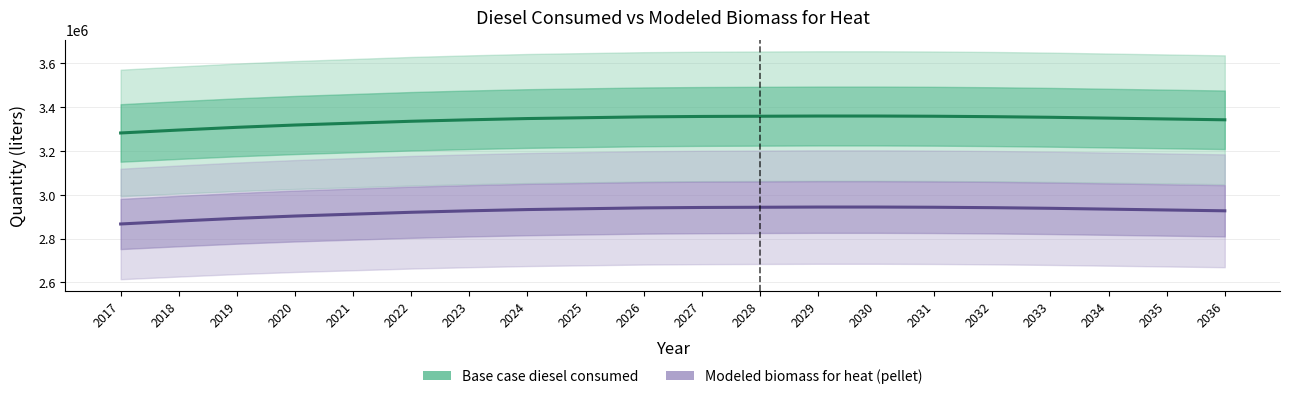

At which category is the sum across all series the highest?

2030